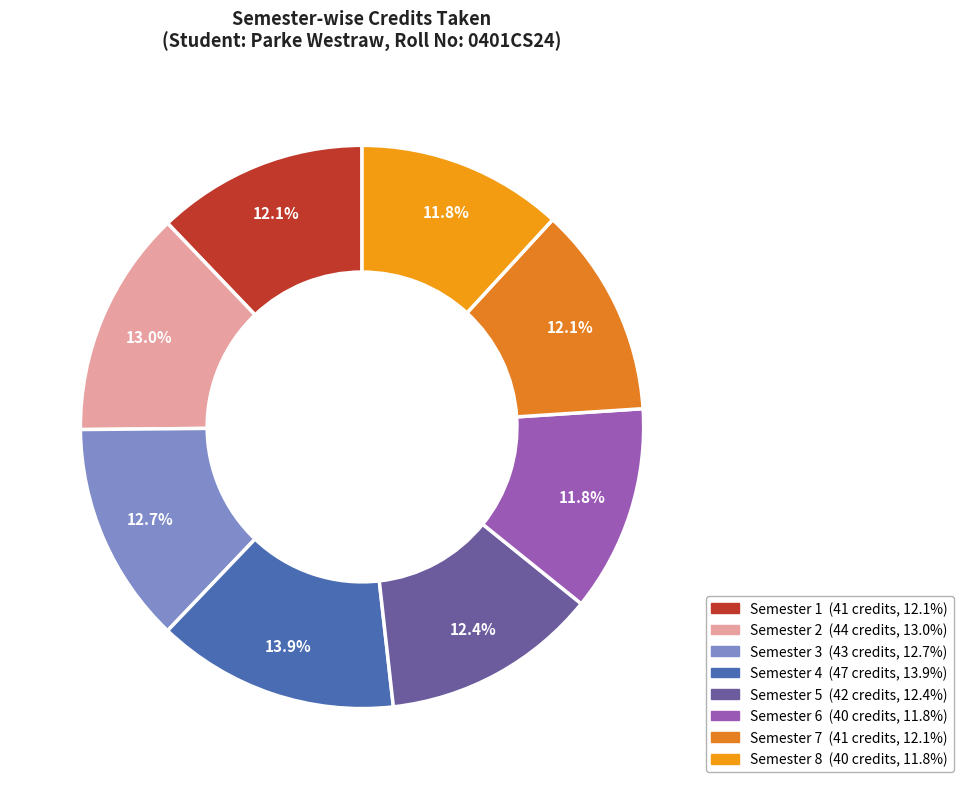

Is the sum of Semester 4 and Semester 8 greater than half?

No